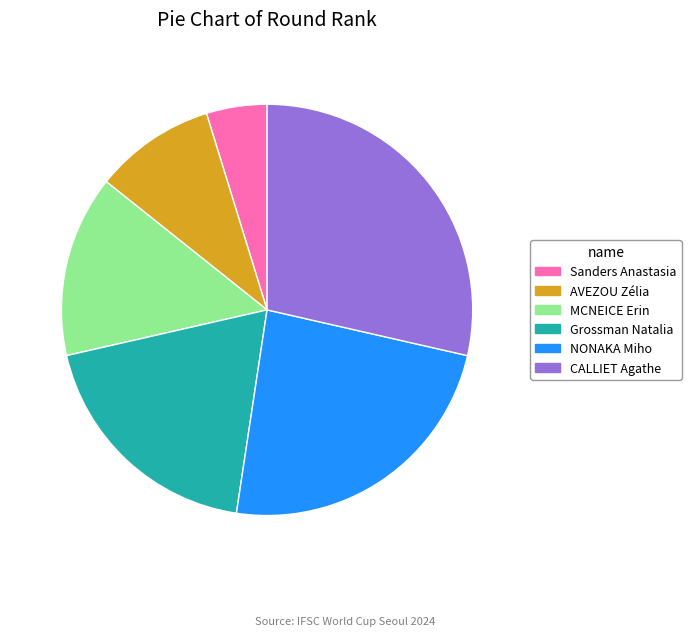

Does any single category account for the majority?

No